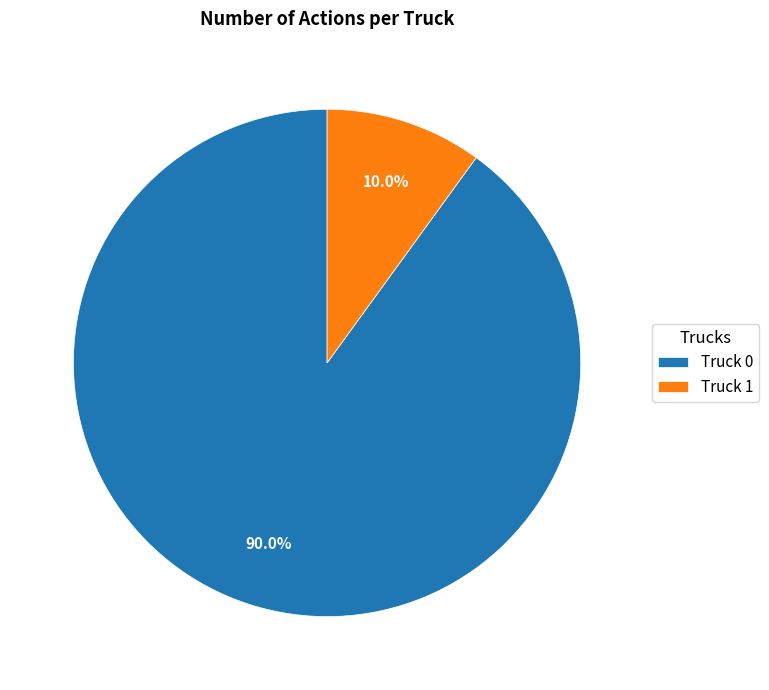

To the nearest percent, what portion does Truck 0 represent?

90%